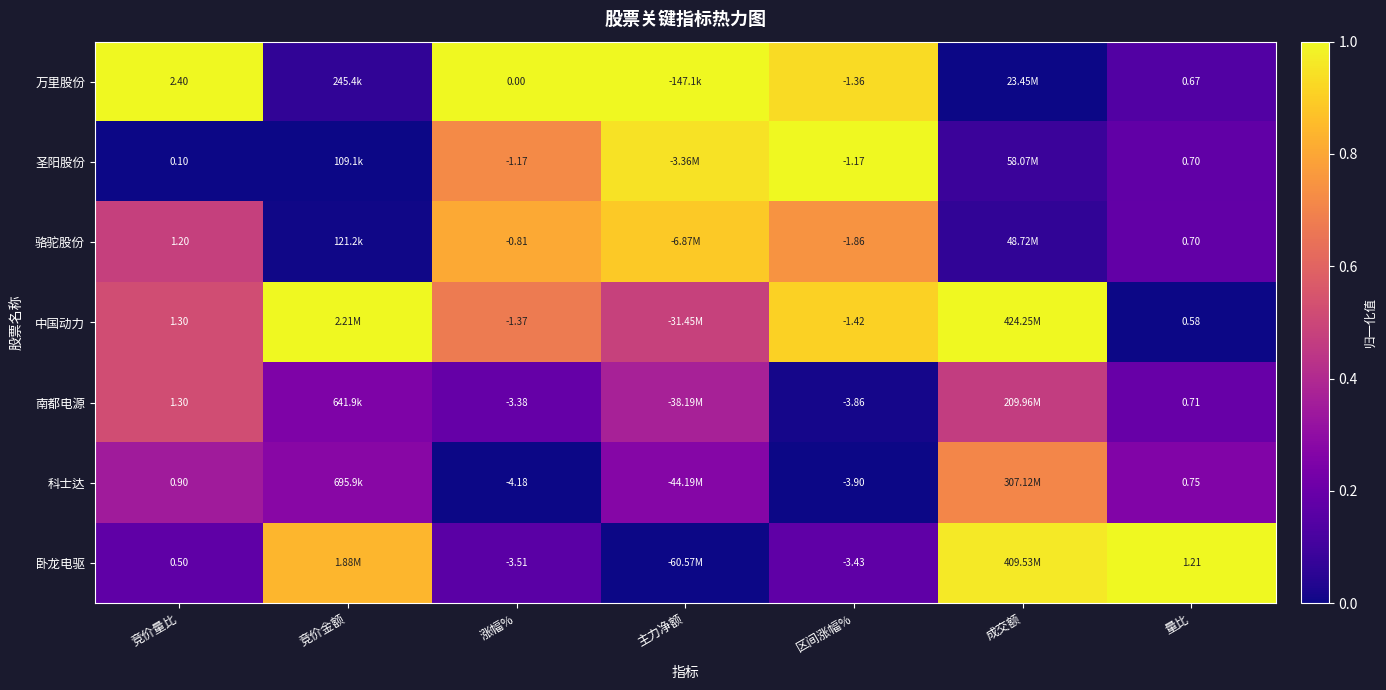

At 区间涨幅%, list the series in order from largest to smallest.

圣阳股份, 万里股份, 中国动力, 骆驼股份, 卧龙电驱, 南都电源, 科士达